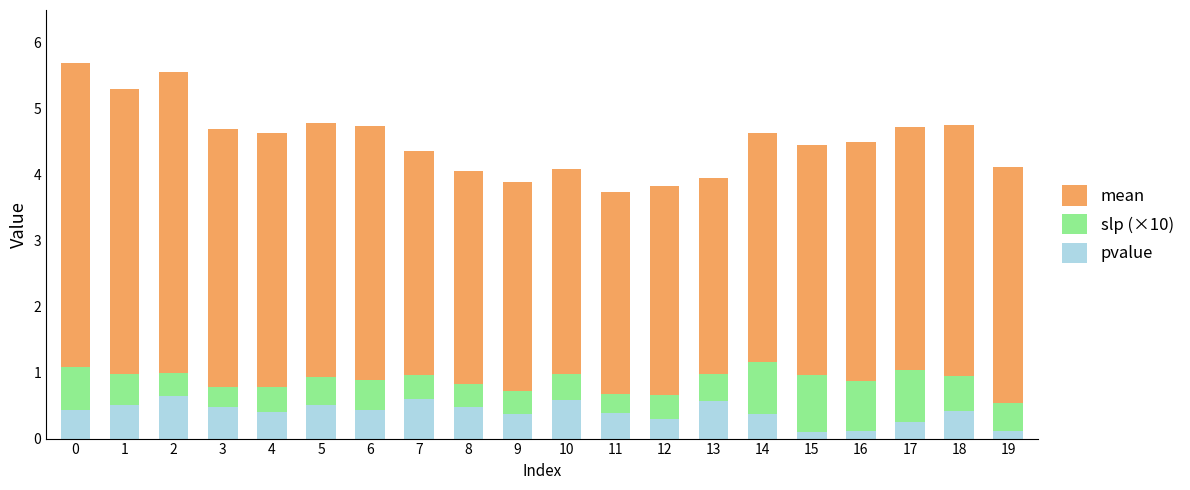

What are all the series names shown in the legend?

mean, slp (×10), pvalue